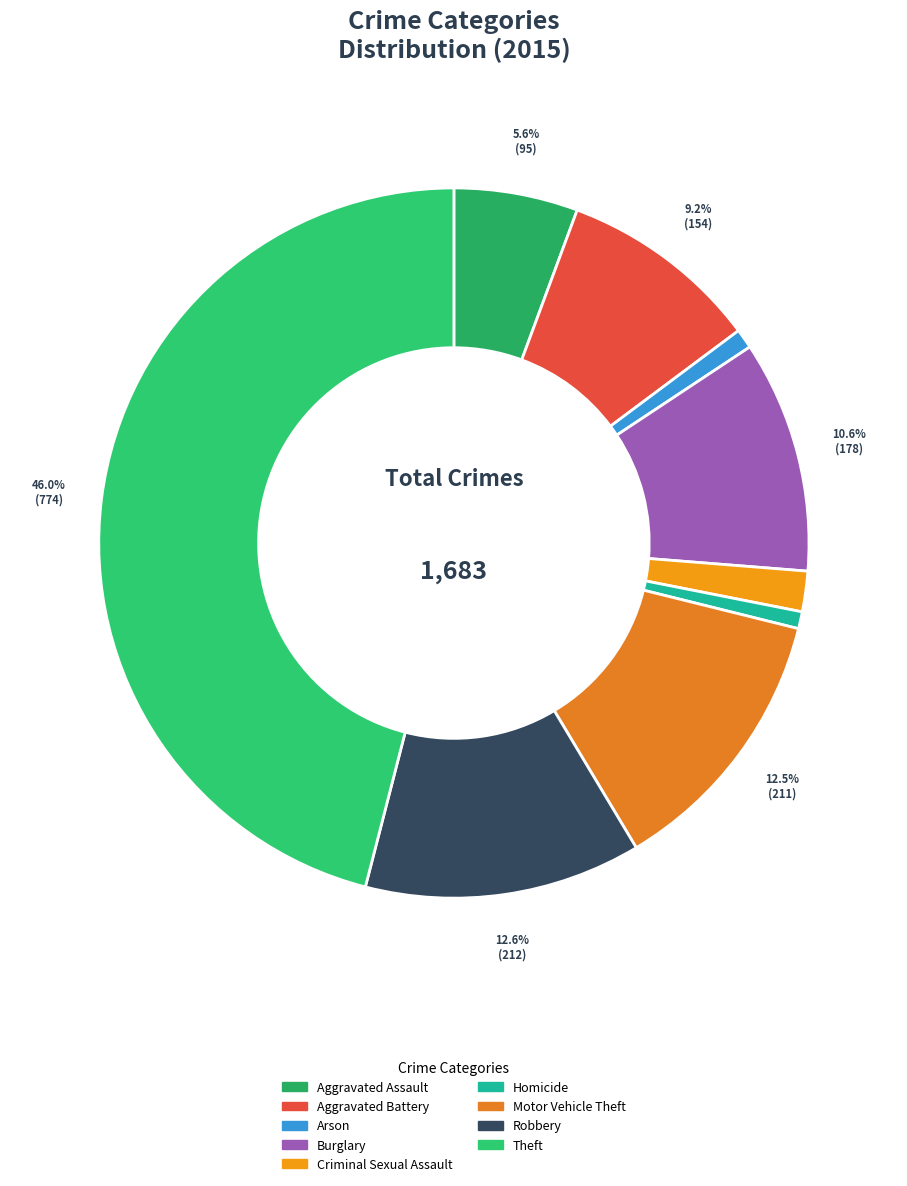

To the nearest percent, what is the combined percentage of Criminal Sexual Assault and Motor Vehicle Theft?

14%